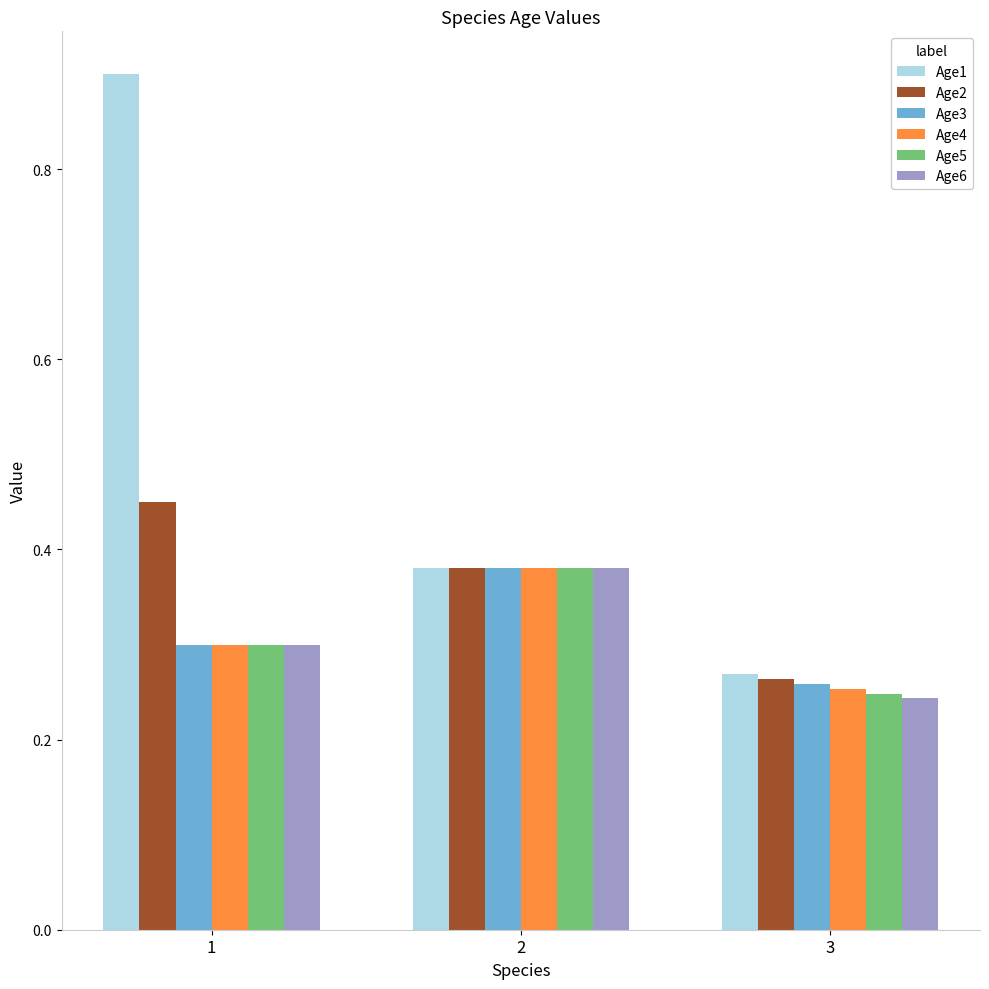

What is the maximum value shown in the chart?

0.9